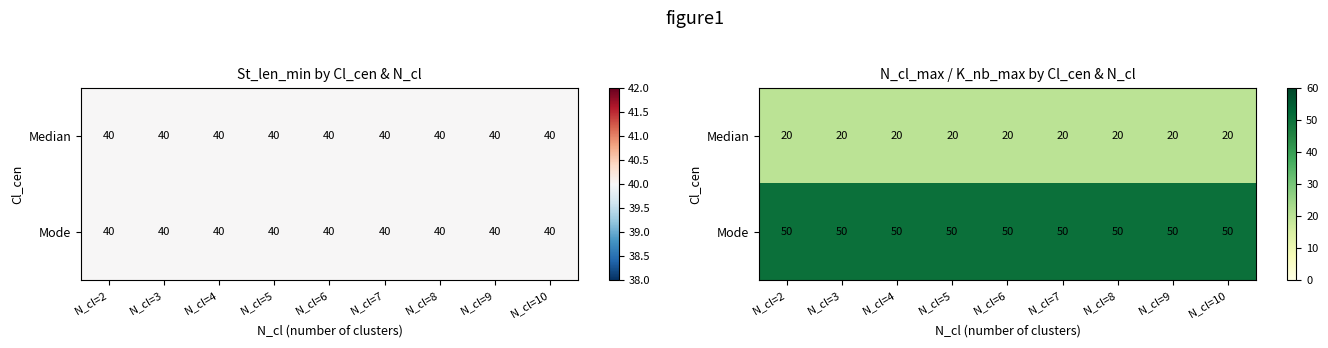

Which has a higher value, N_cl=3 or N_cl=9?

N_cl=3